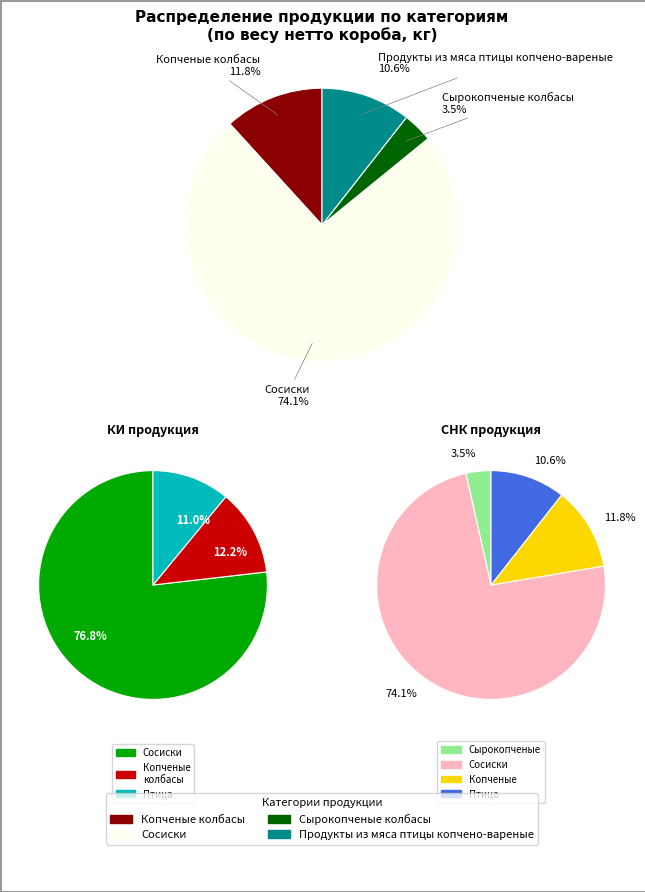

Count the number of slices in the pie.

4